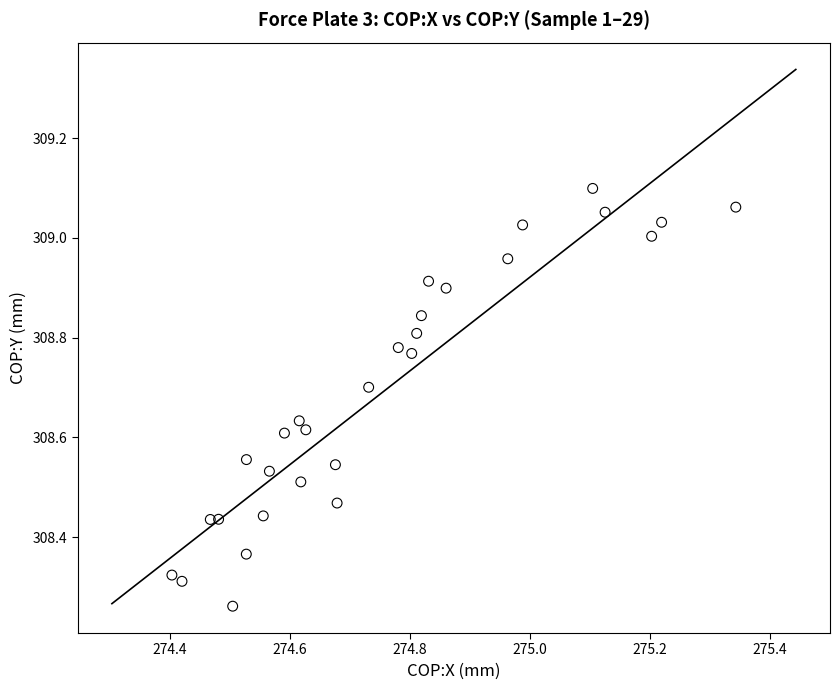

What is the range of Y values (max minus min)?

0.8